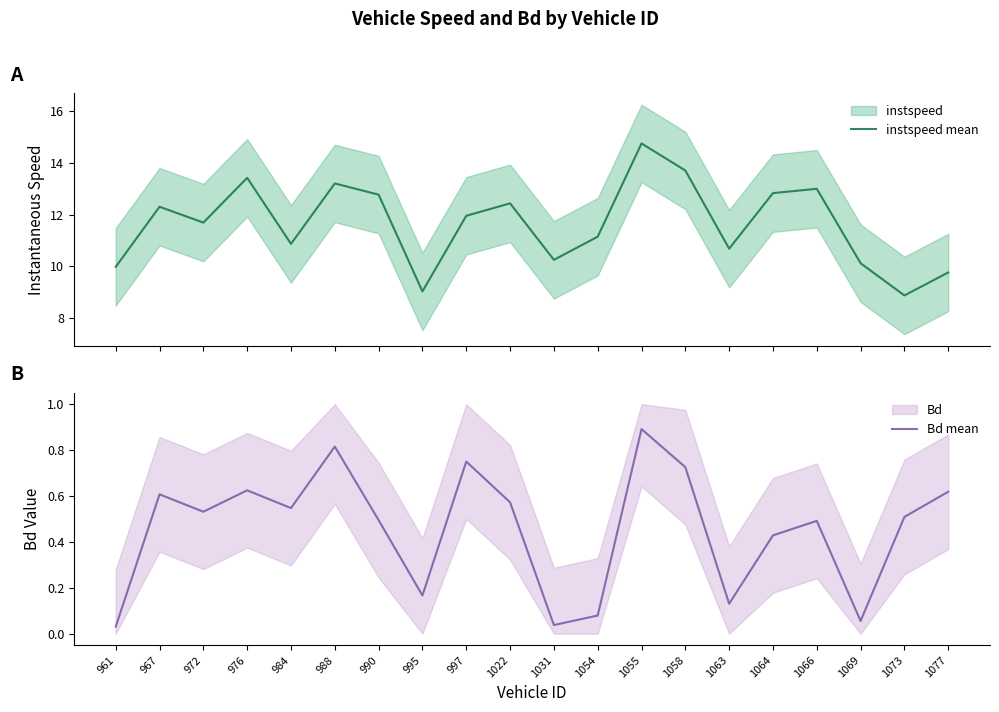

How many interior local peaks does the instspeed mean series have?

6